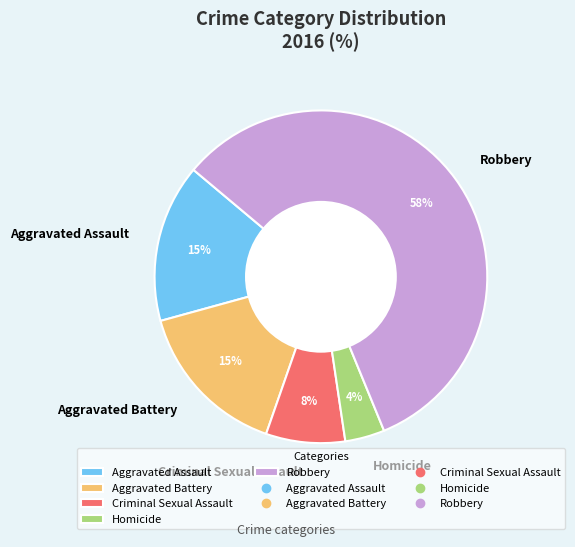

Which slice is the smallest?

Homicide